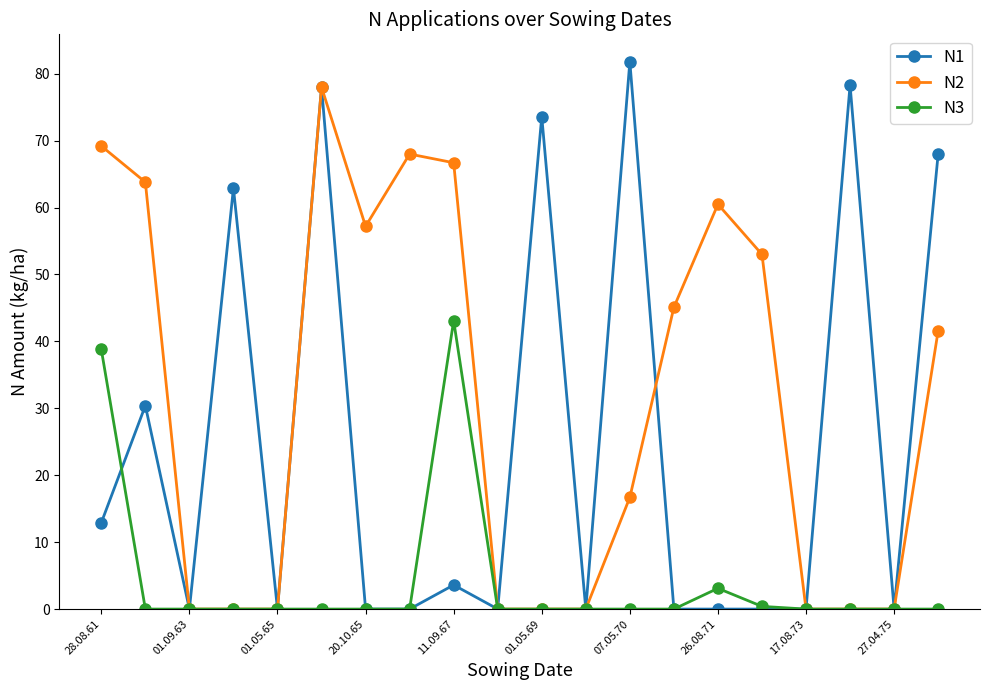

Rank the series by their average value, from lowest to highest.

N3, N1, N2